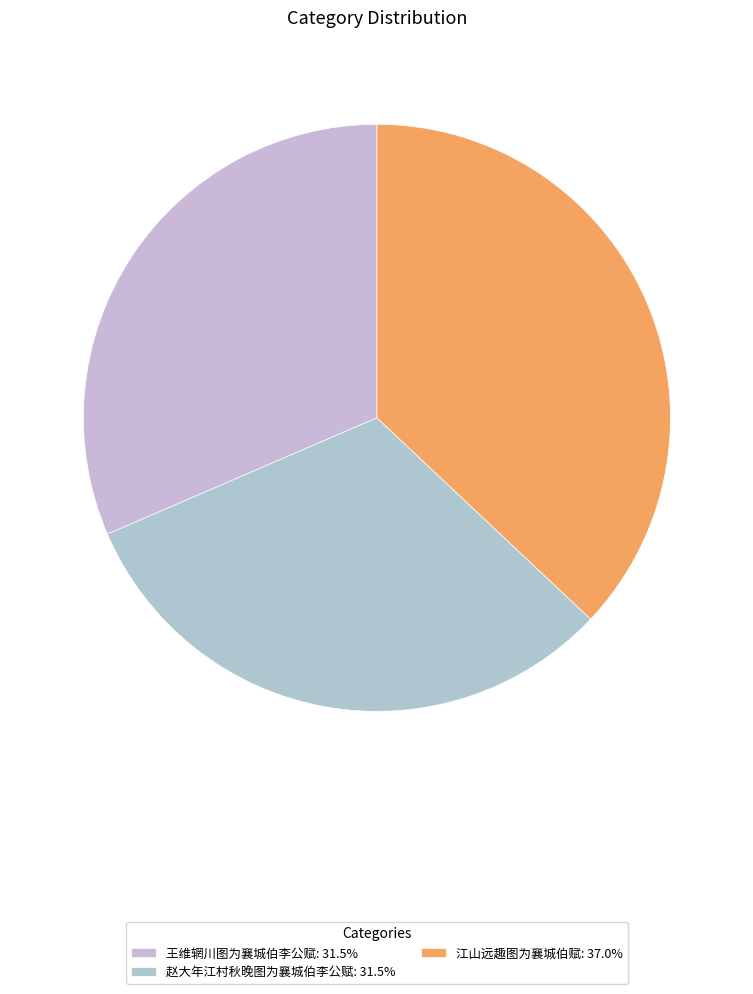

Count the number of slices in the pie.

3